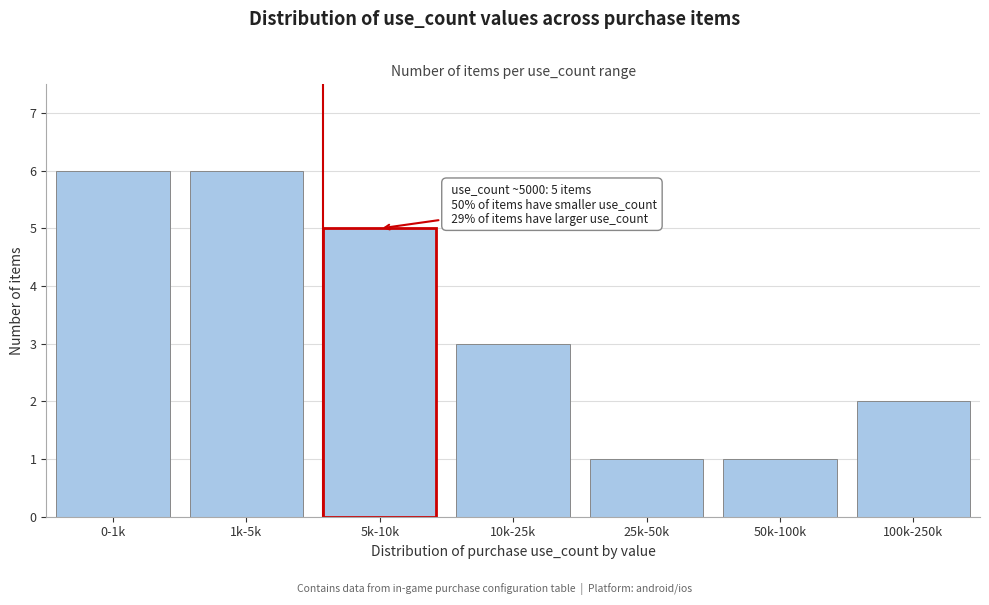

Reading right to left, extract all data points from this chart.

2	1	1	3	5	6	6